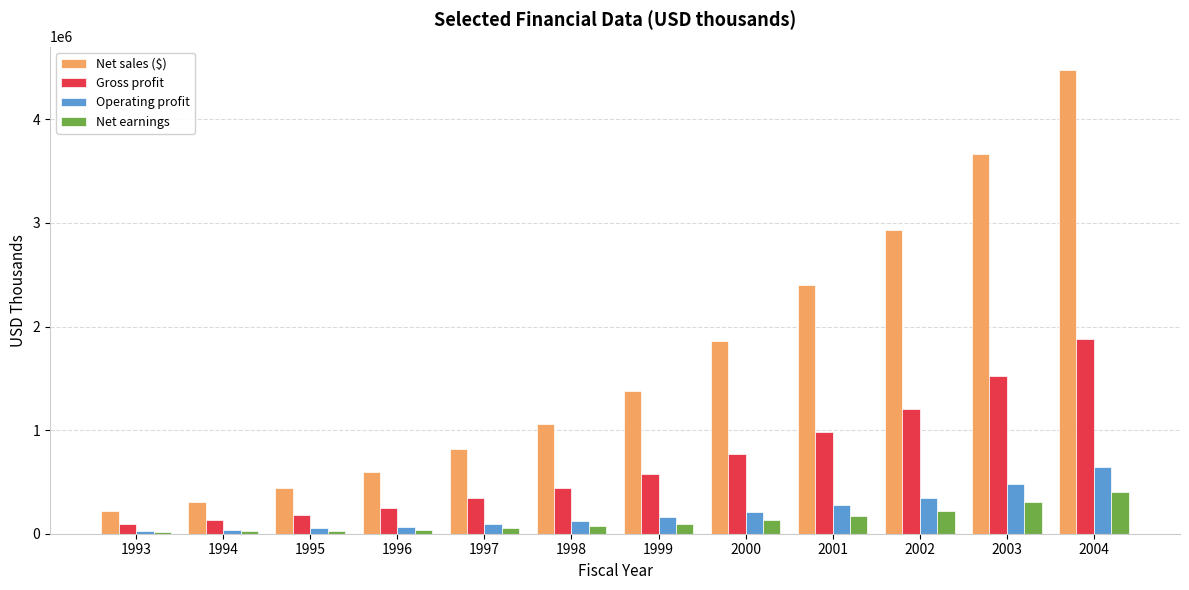

The value of Gross profit at 2001 is 986459. True or false?

True